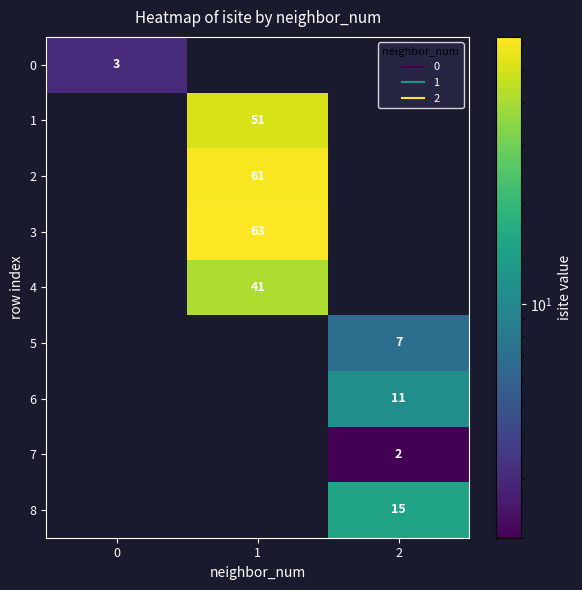

Rank the series by their maximum value, from highest to lowest.

3, 2, 1, 4, 8, 6, 5, 0, 7